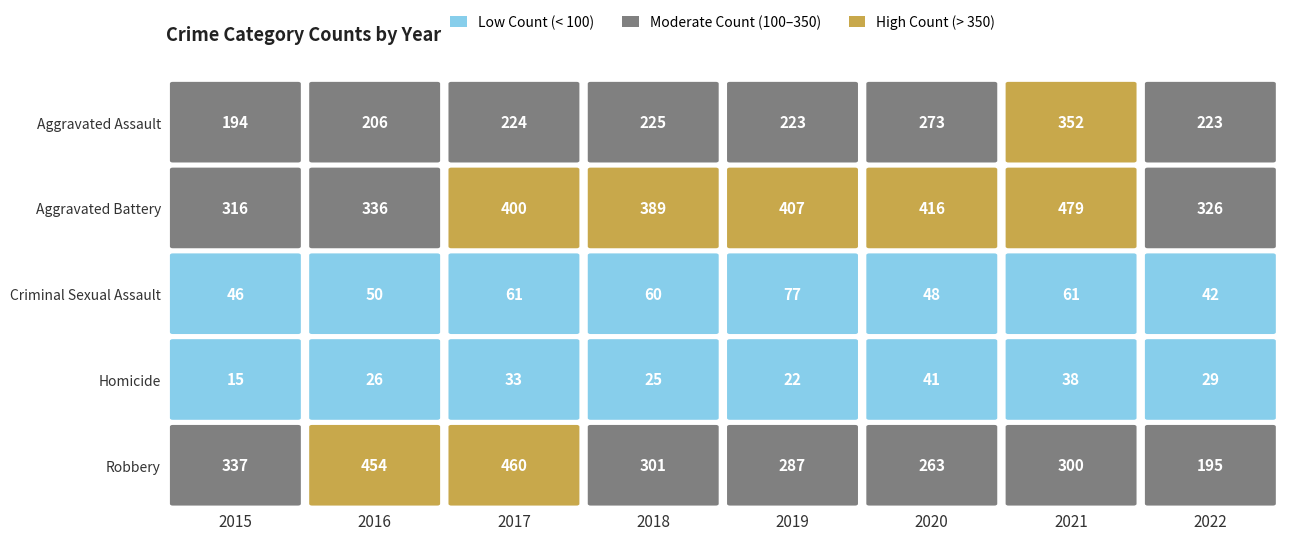

Which series has the widest spread of values?

Robbery